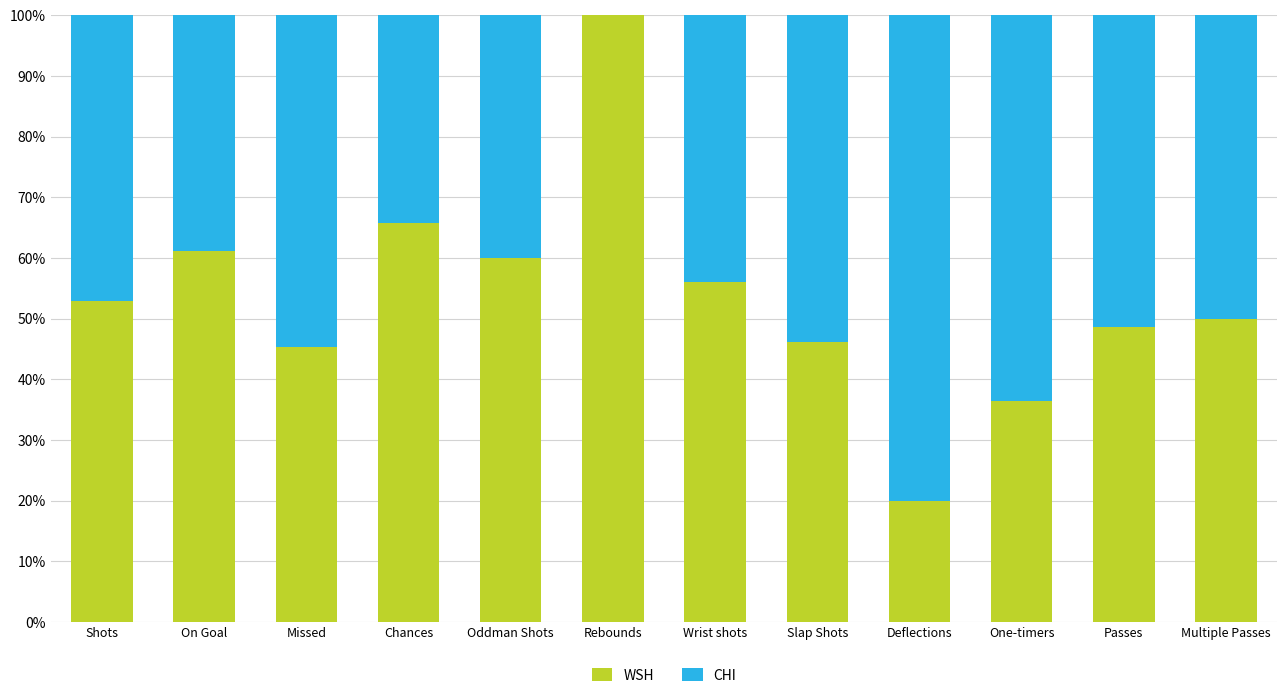

What is the total value across all series at Passes?

100.0